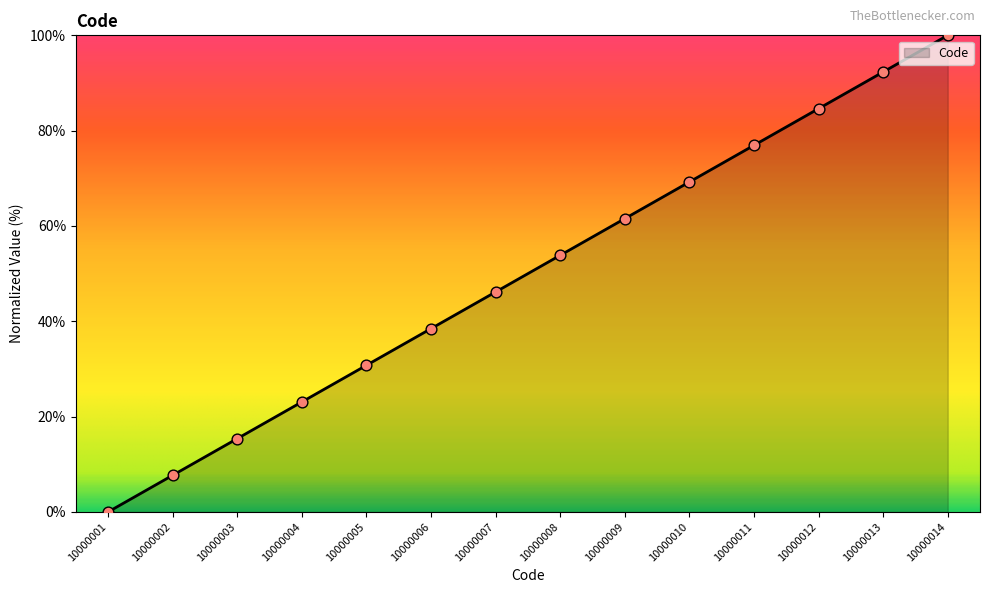

What is the change in value from 10000005 to 10000010?

+38.5